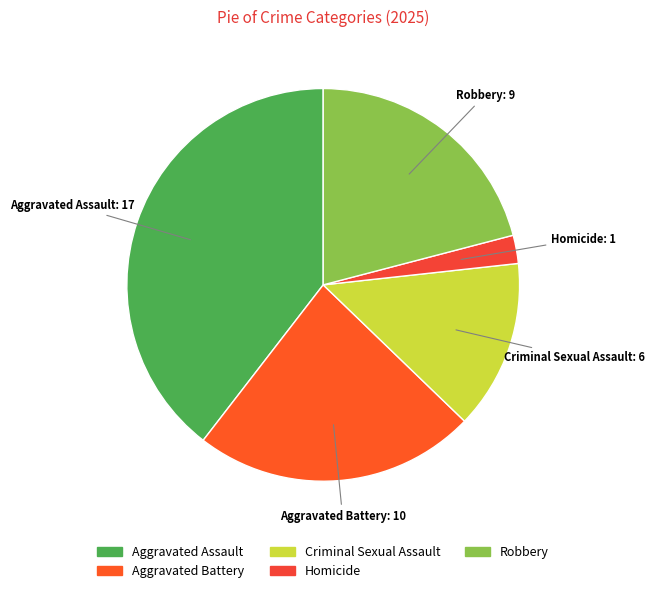

The Aggravated Battery slice represents 23% of the pie. True or false?

True